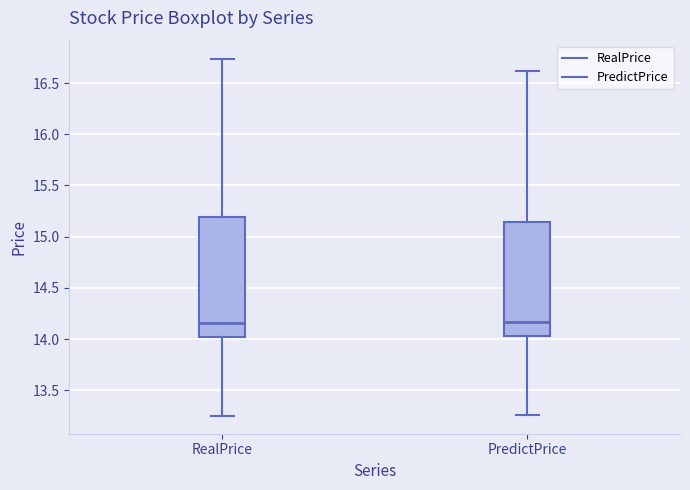

Reading left to right, read every box against the y-axis: the position of its median line, the range the box covers, and the ends of its whiskers. The values are not printed on the chart, so give them approximately, as read against the axis.

RealPrice: median 14.15, box 14.00 to 15.20, whiskers 13.25 to 16.75
PredictPrice: median 14.15, box 14.05 to 15.15, whiskers 13.25 to 16.60